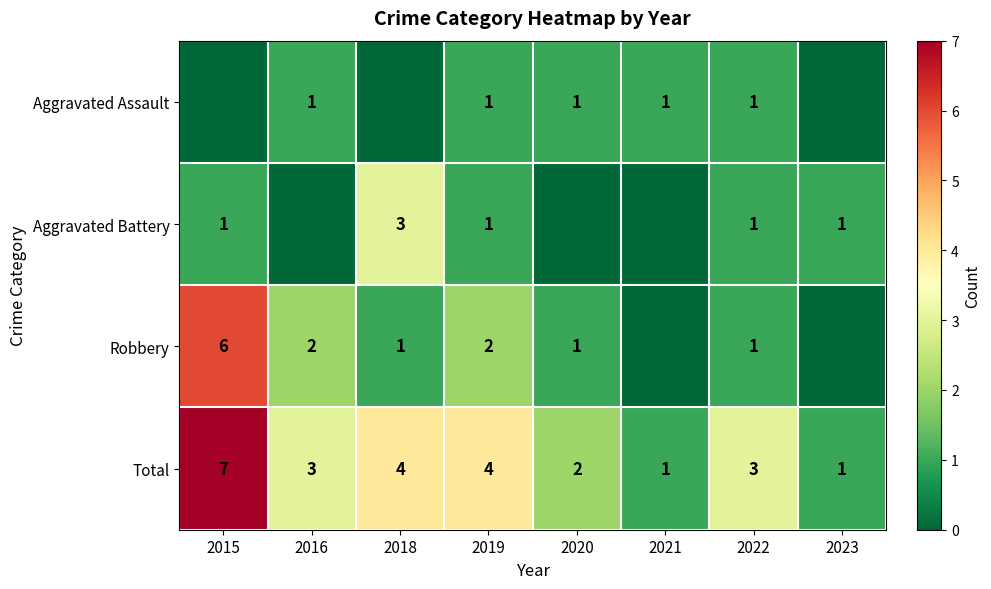

What is the difference between the maximum and minimum values in the Total series?

6